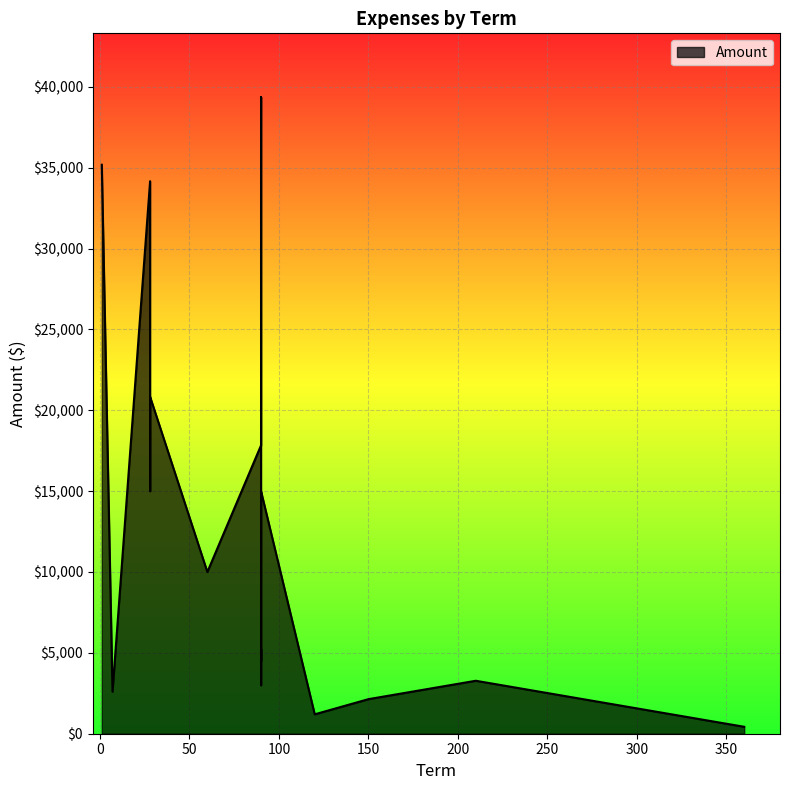

Where does the data first go above 10000?

1